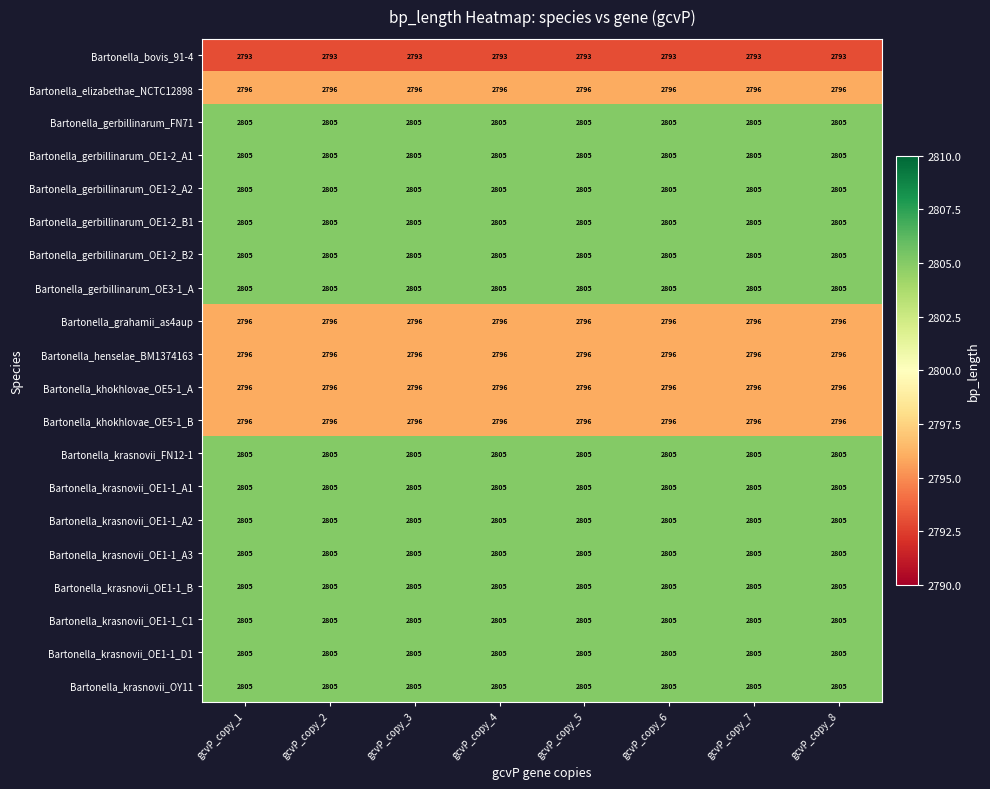

What is the spread (max minus min) of values at gcvP_copy_6?

12